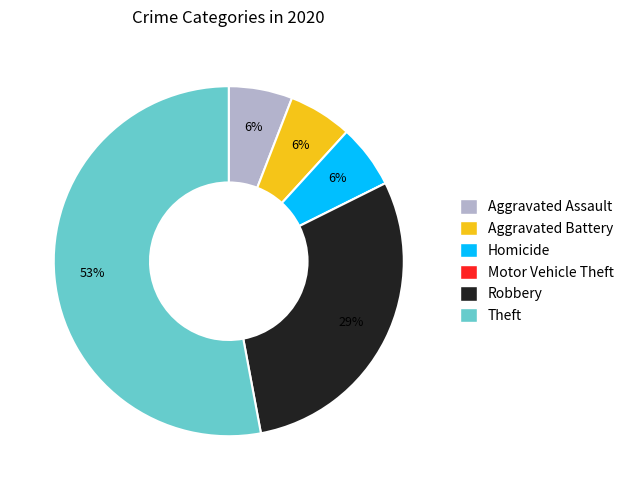

Which slice represents more than half of the pie?

Theft